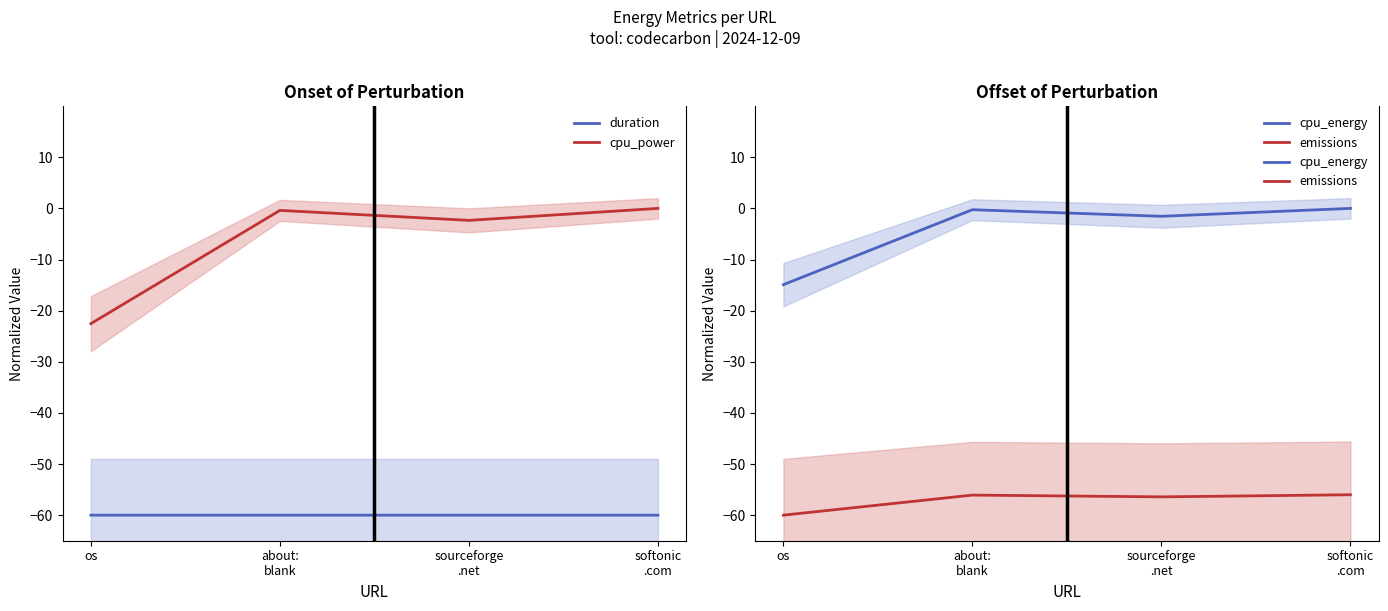

How many lines are shown in the chart?

4